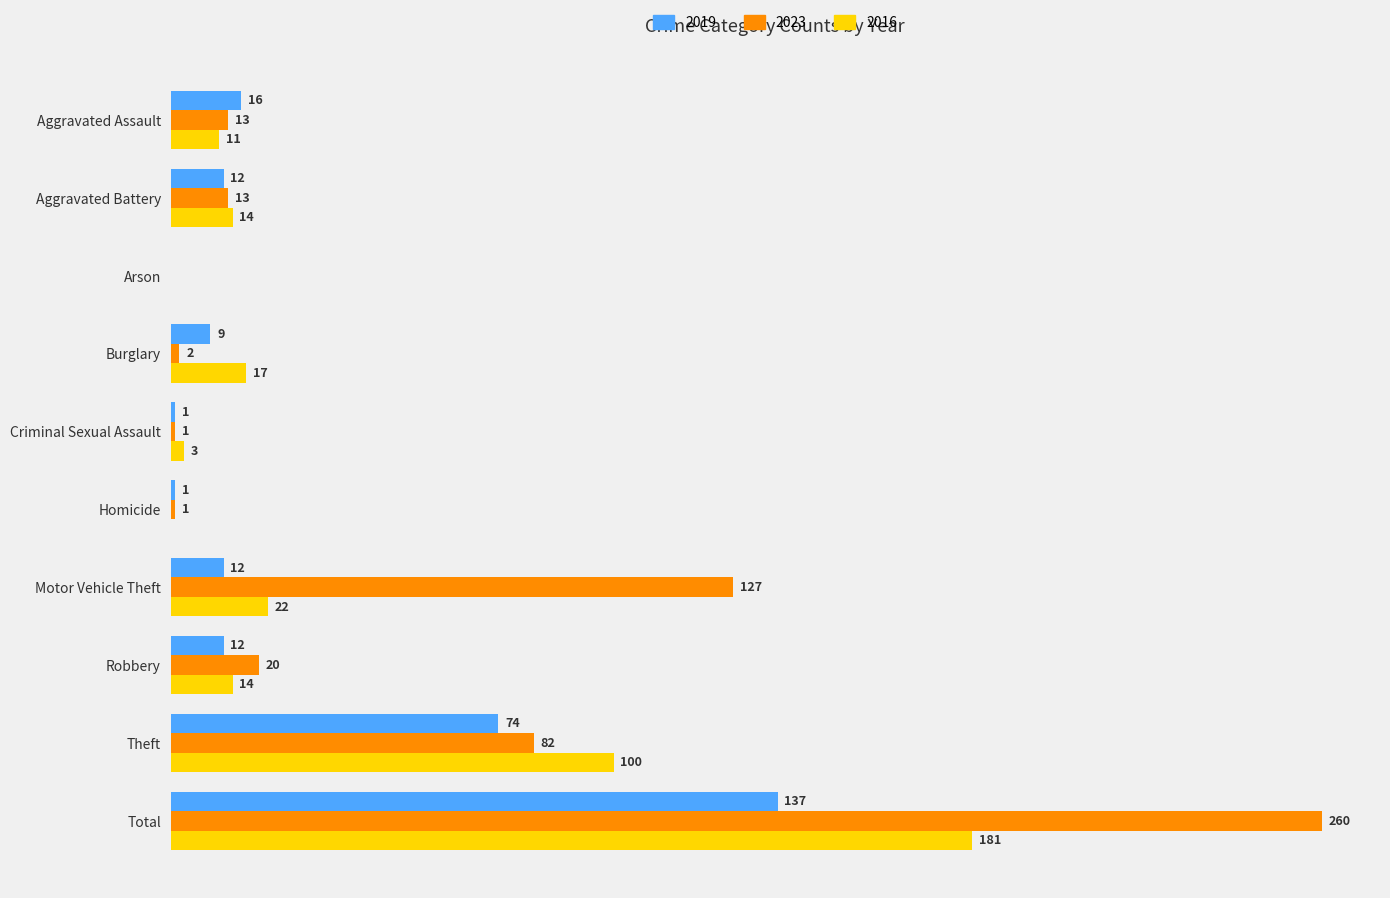

At which category does the chart reach its peak across all series?

Total